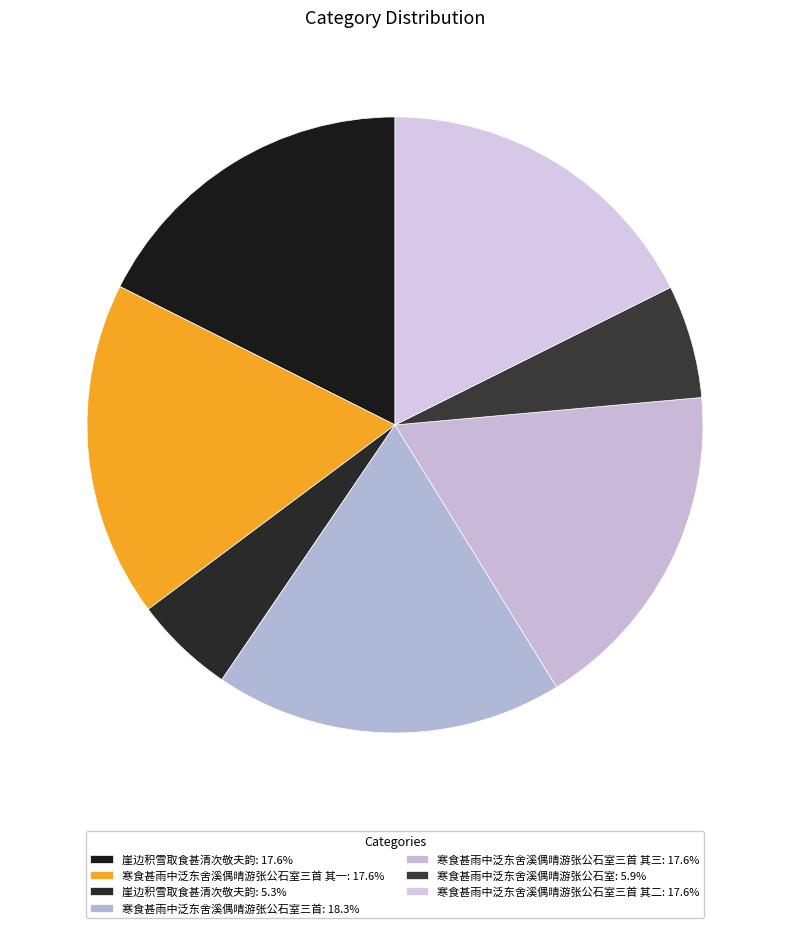

Count the number of slices in the pie.

7